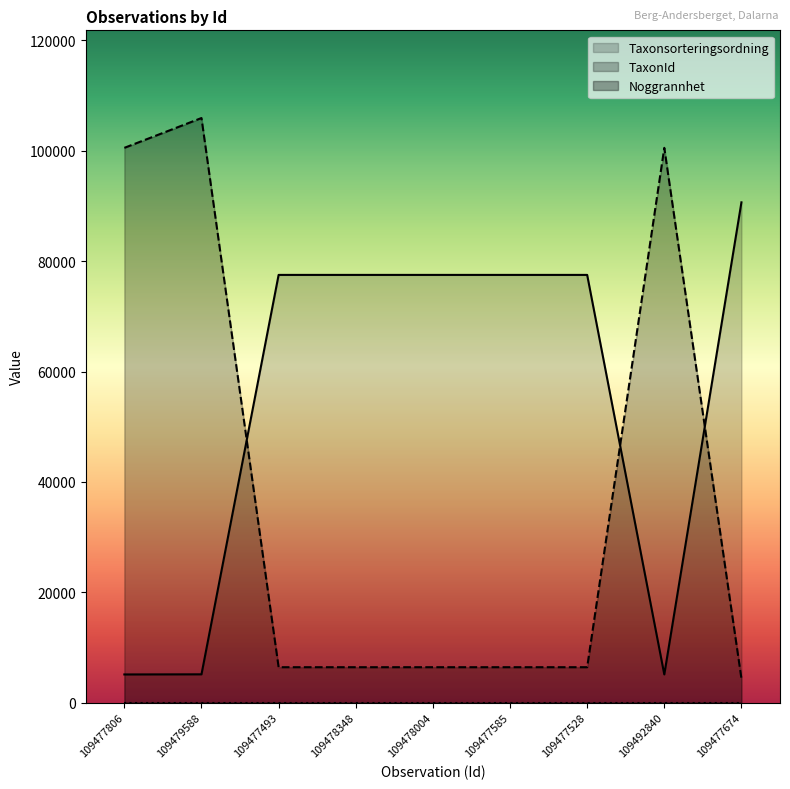

Does the chart display data point markers on the line(s)?

No